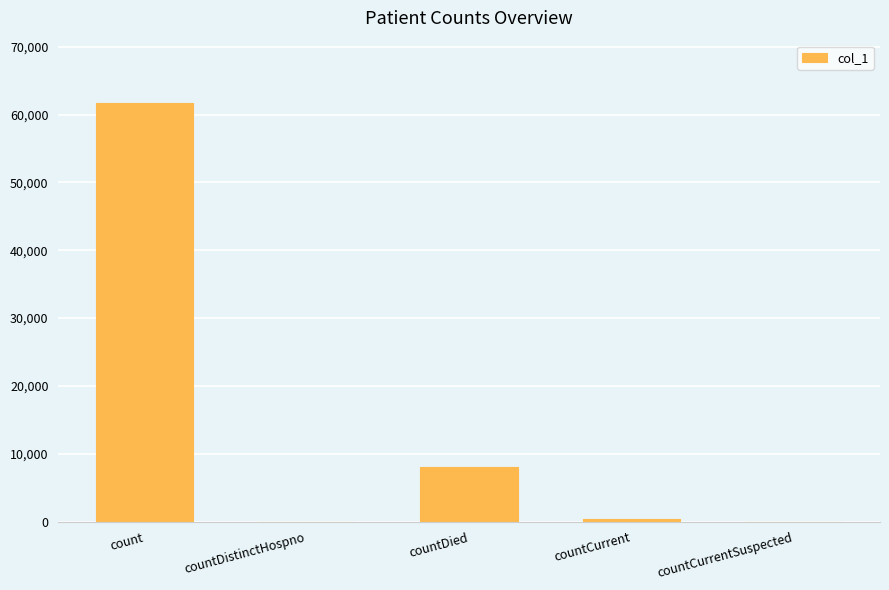

Where is the data nearest to the value 30821?

countDied